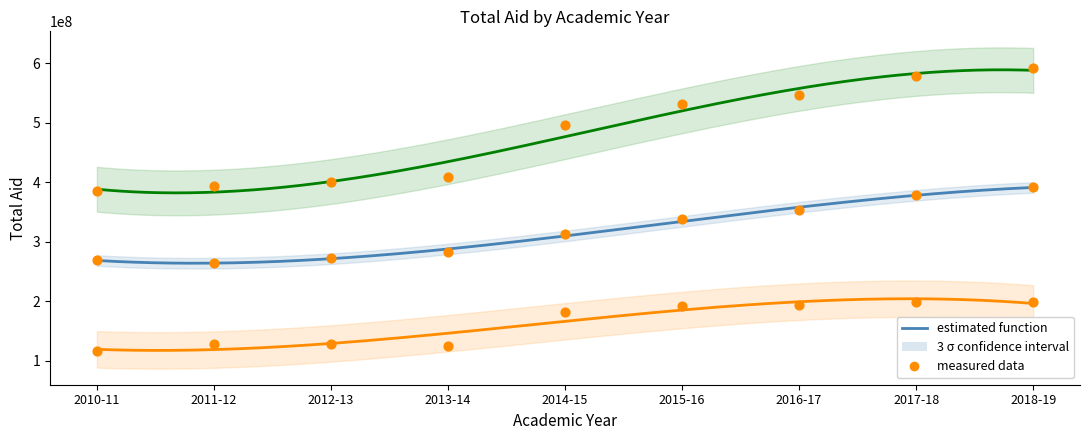

Which series reaches the minimum Y coordinate?

graduate